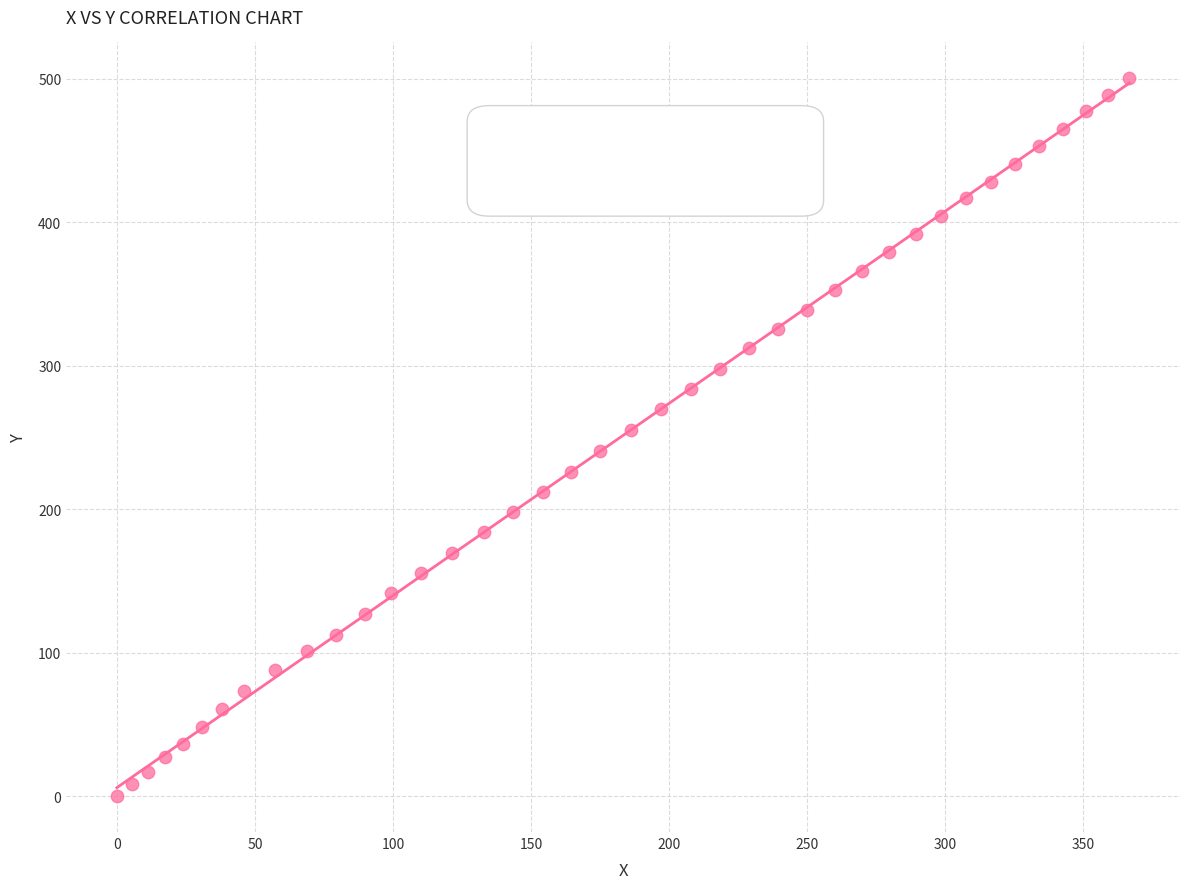

What is the range of X values (max minus min)?

366.7